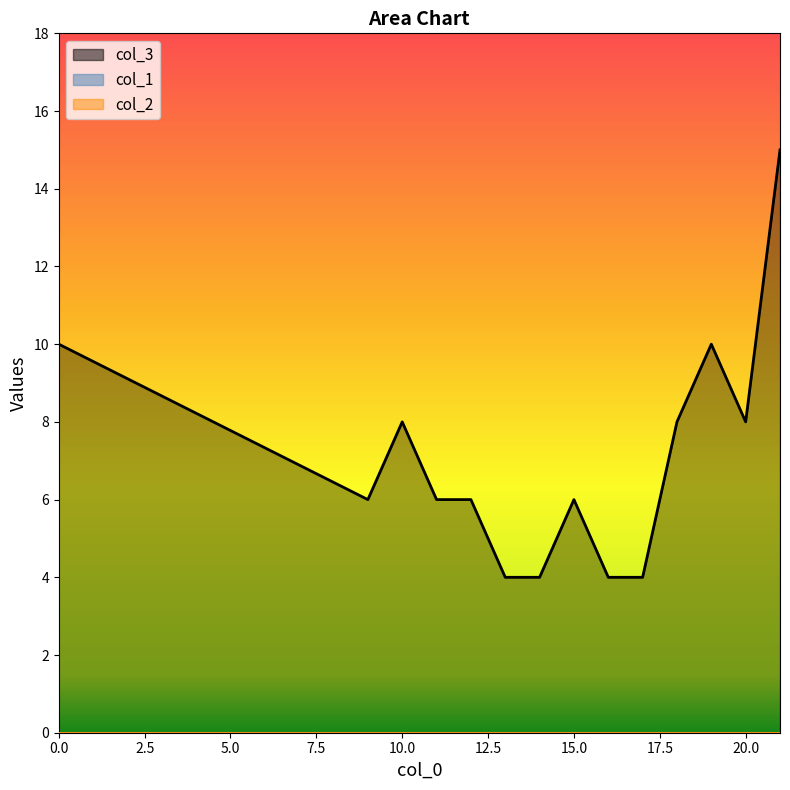

True or false: col_1 and col_2 cross at least once.

False